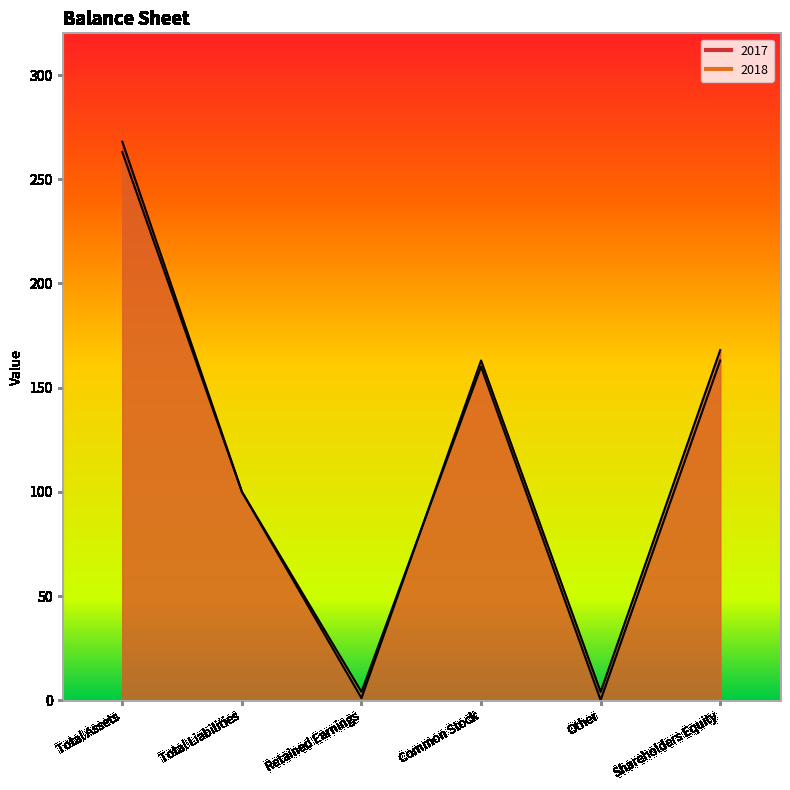

Which category has the lowest value across all series?

Other